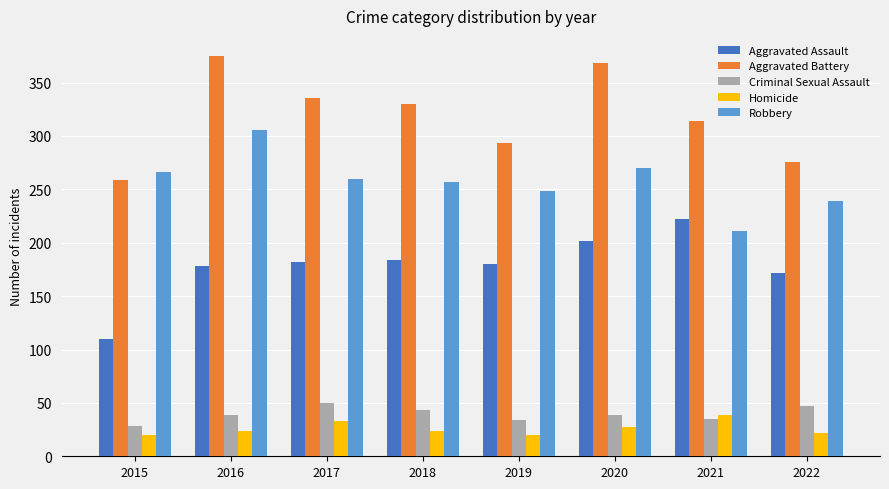

The Robbery series shows 248 at 2019. True or false?

True